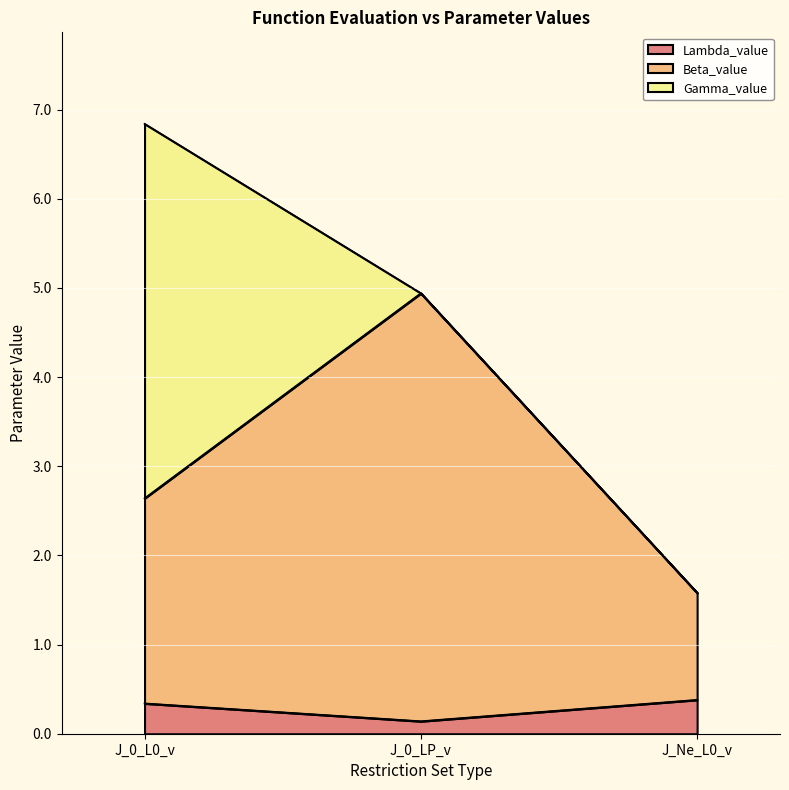

Where does the Beta_value series first go above 2?

J_0_L0_v